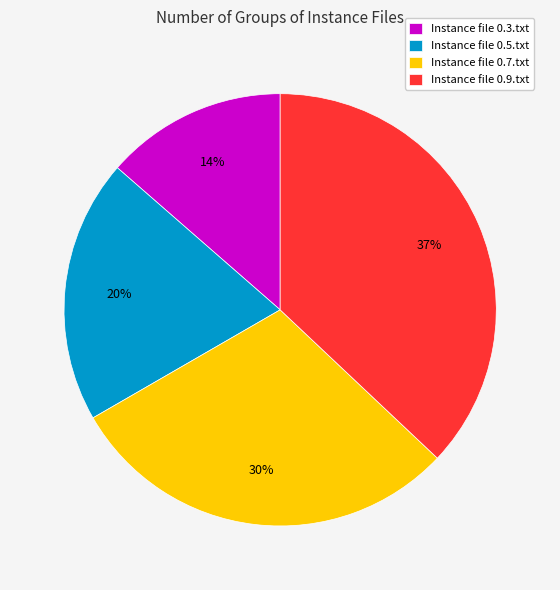

To the nearest percent, what is the average slice percentage?

25%